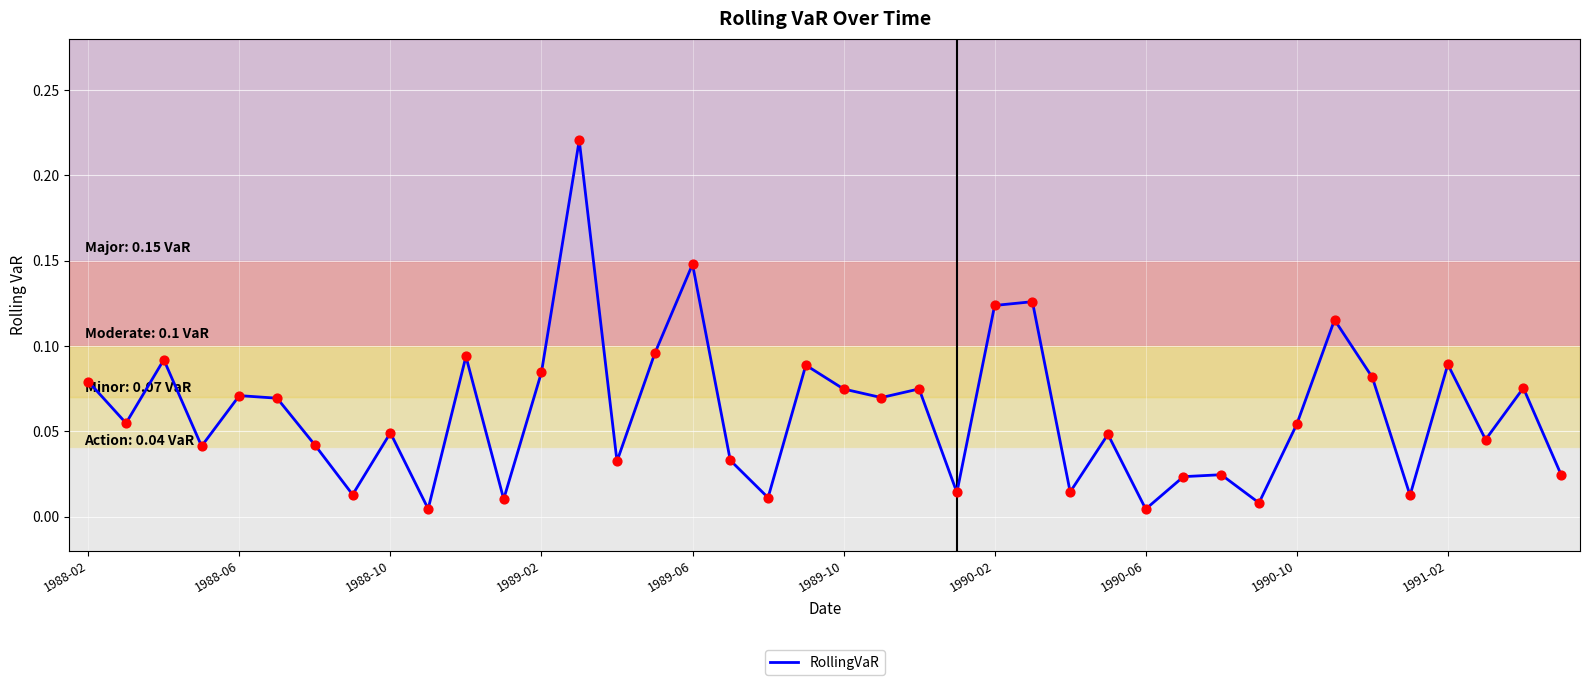

Is this an area chart (filled region under the line)?

No